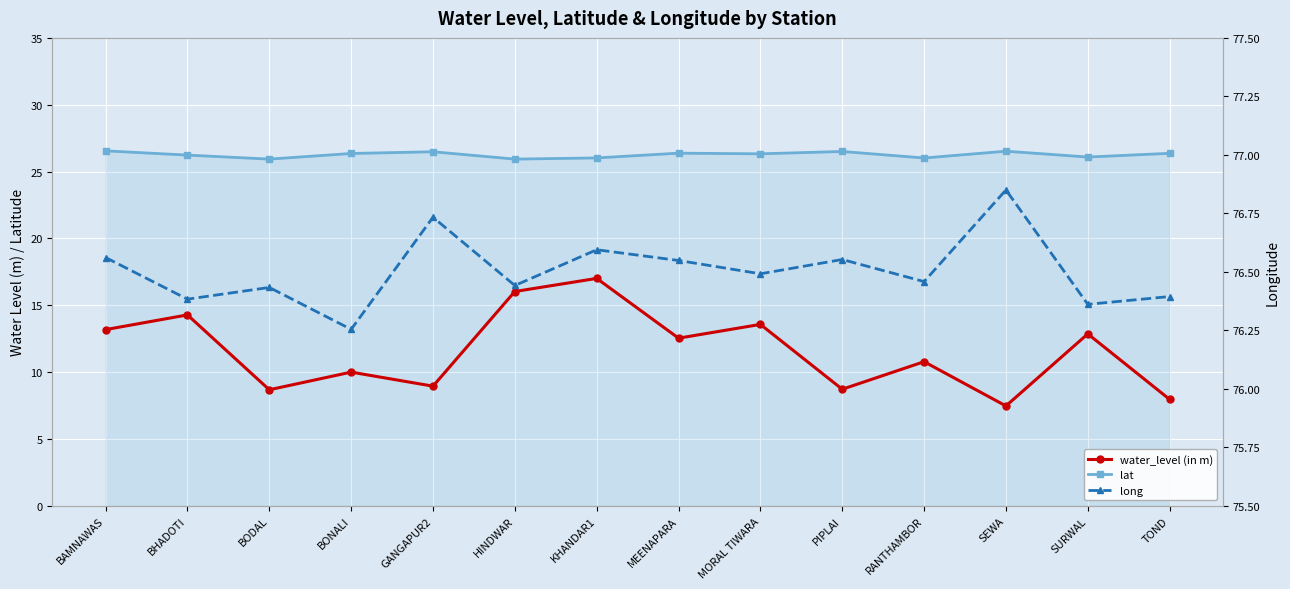

The water_level (in m) series shows 7.9 at MEENAPARA. True or false?

False